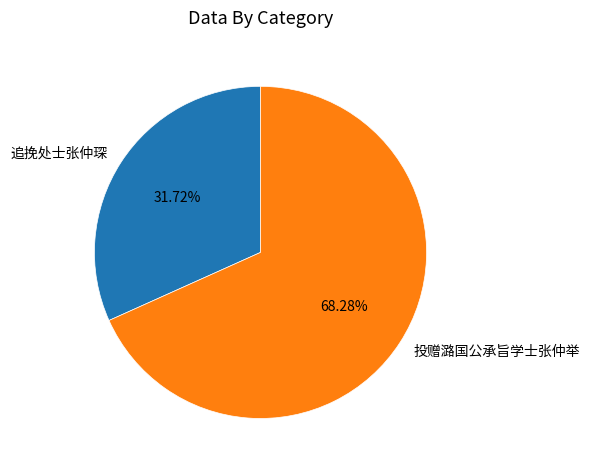

To the nearest percent, what percentage of the pie is 追挽处士张仲琛?

32%